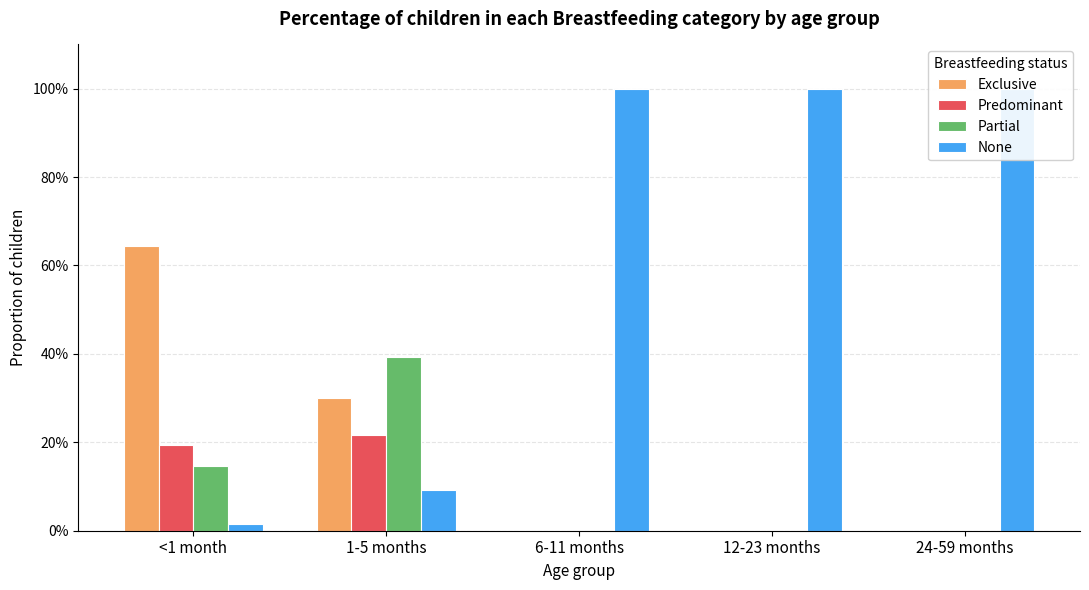

The Exclusive series shows 0.3 at 6-11 months. True or false?

False